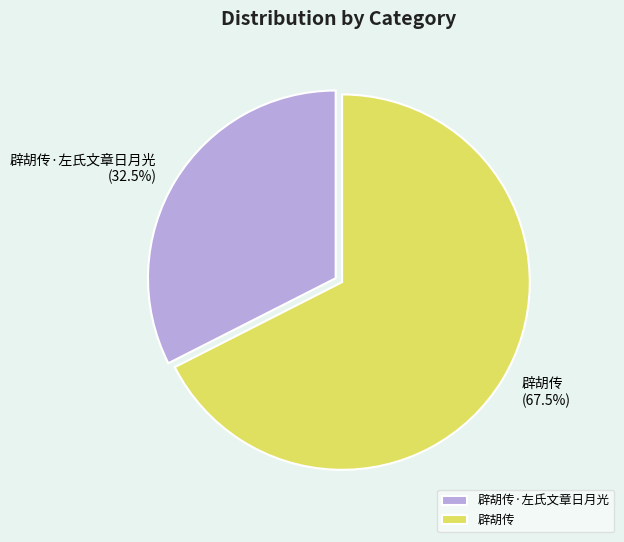

What percentage do 辟胡传·左氏文章日月光 and 辟胡传 together represent?

100.0%